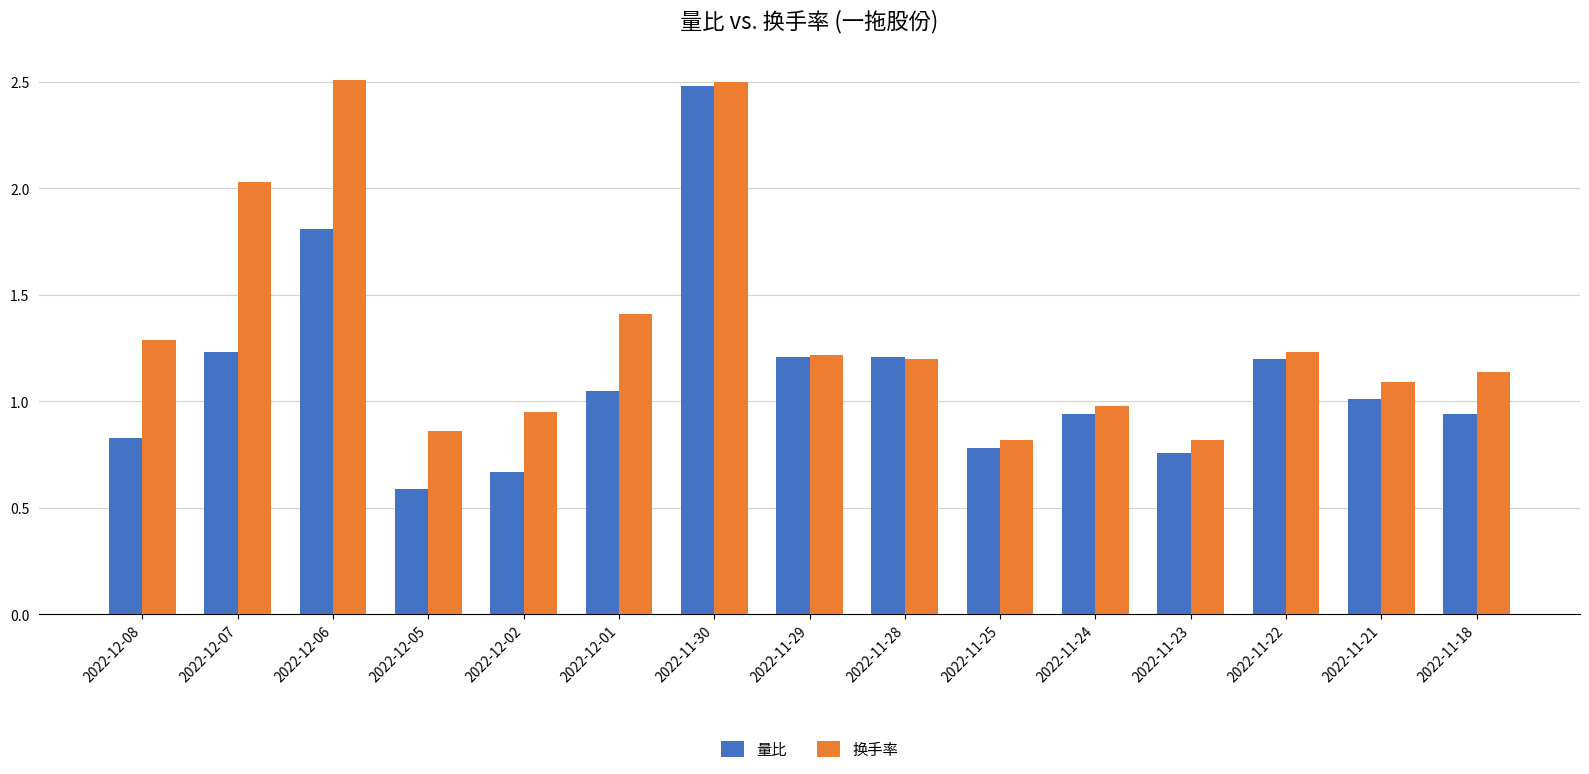

At which category is the sum across all series the highest?

2022-11-30